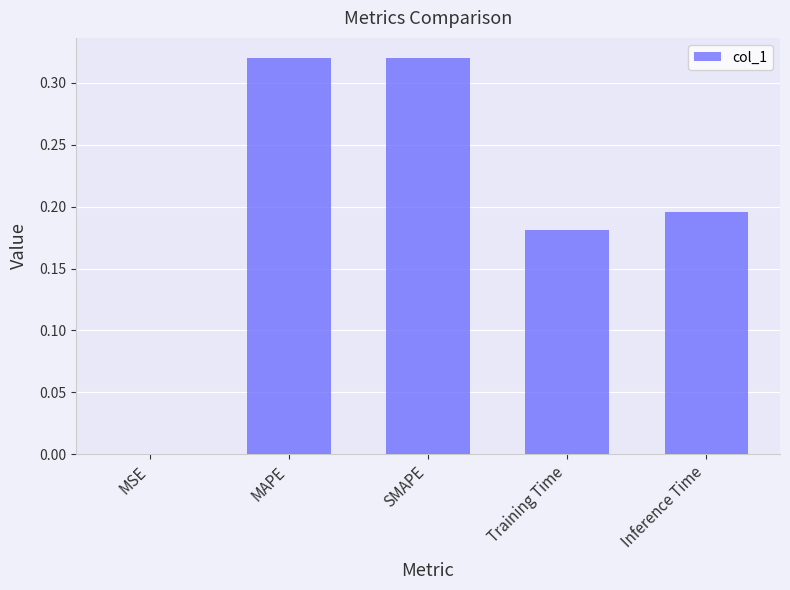

What is the sum of the values at MAPE and SMAPE?

0.6